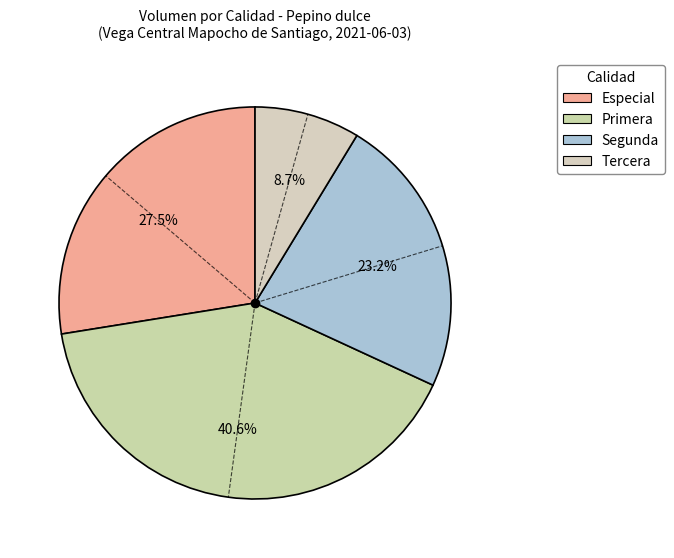

Between Primera and Segunda, which is larger?

Primera